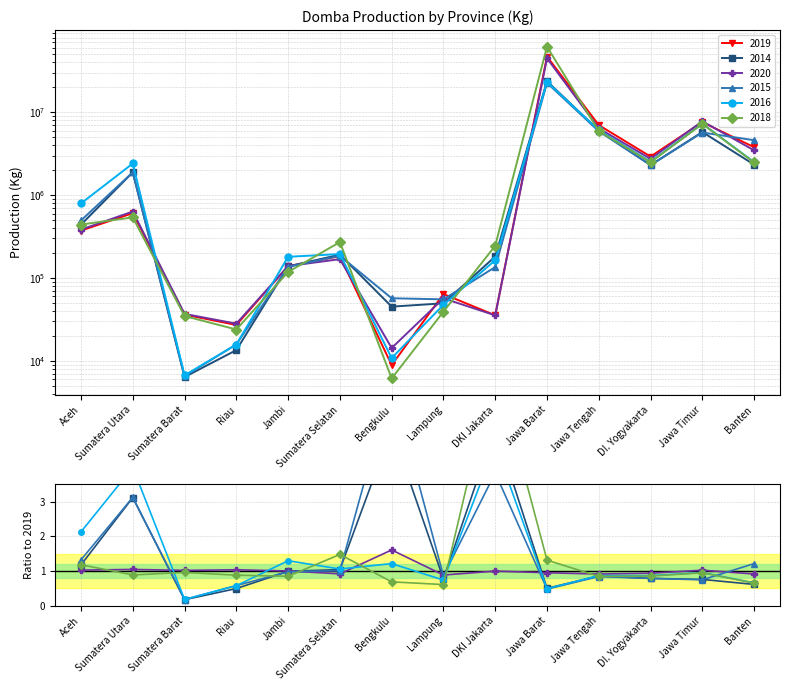

How many lines are shown in the chart?

6